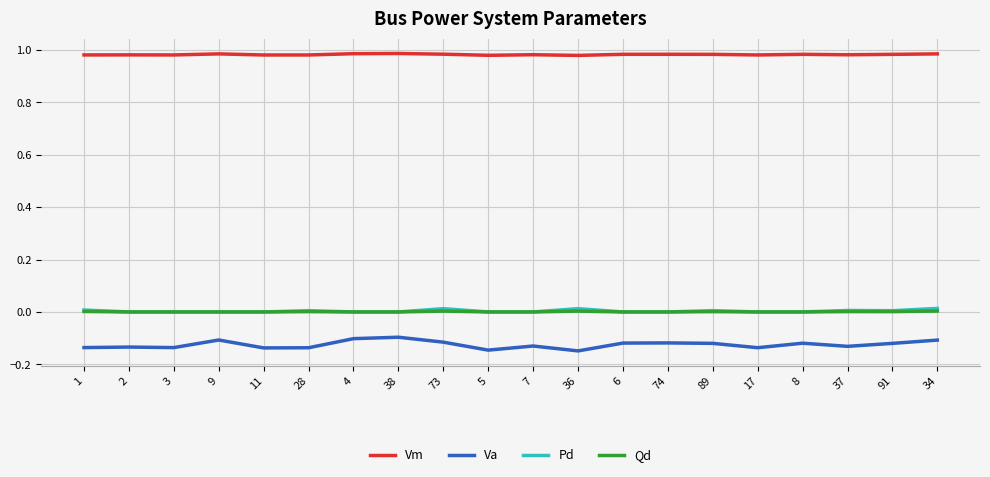

True or false: Vm and Pd cross at least once.

False